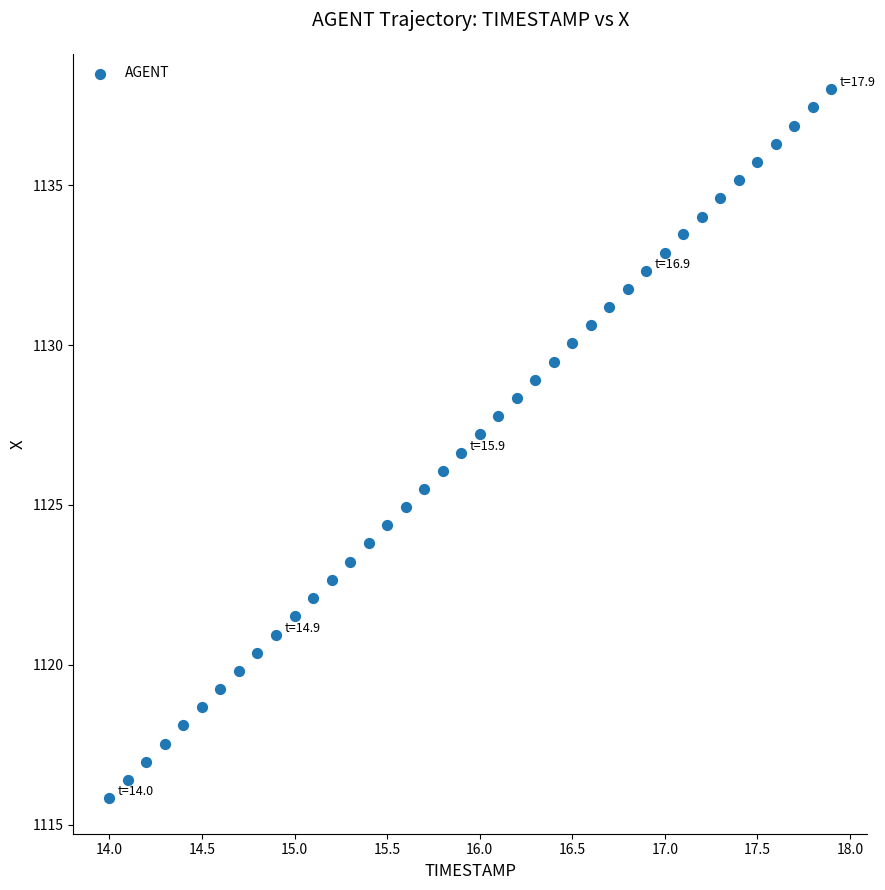

What is the range of X values (max minus min)?

3.9